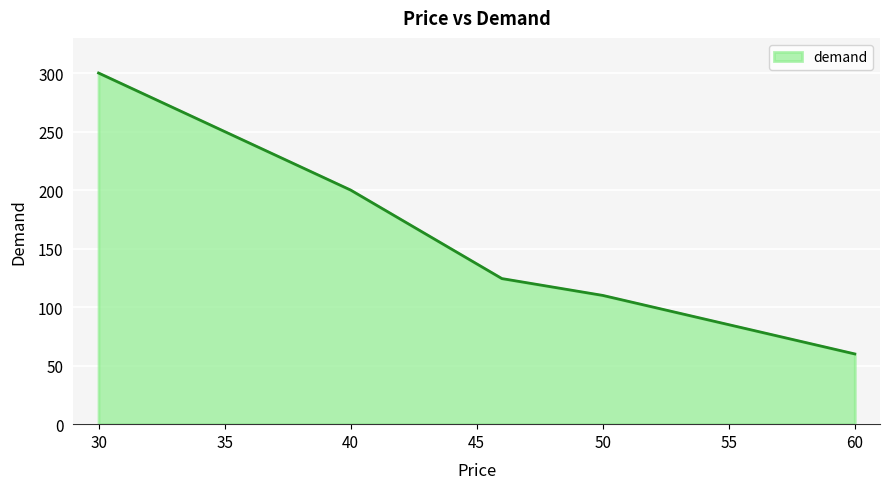

True or false: there are more than 1 points higher than both neighbors.

False